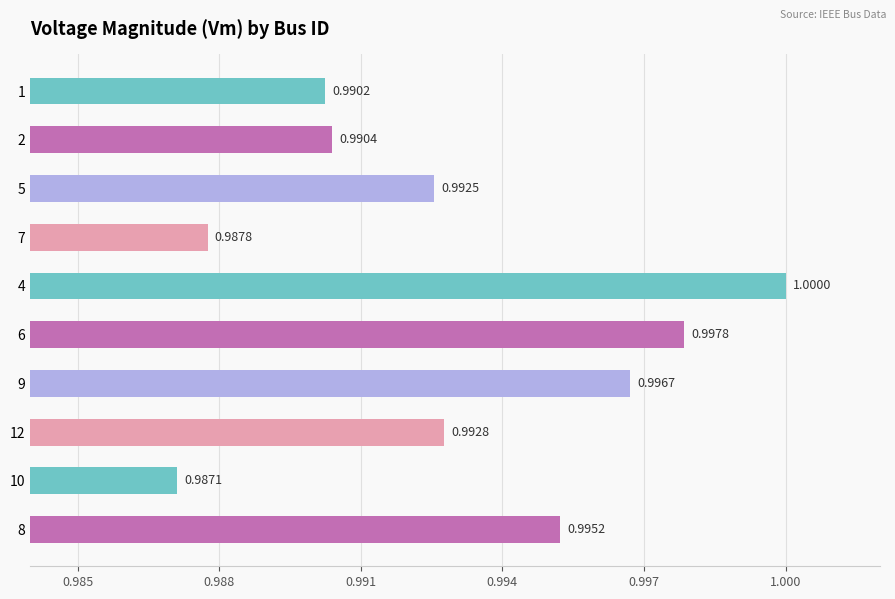

Between 8 and 9, which is larger?

9